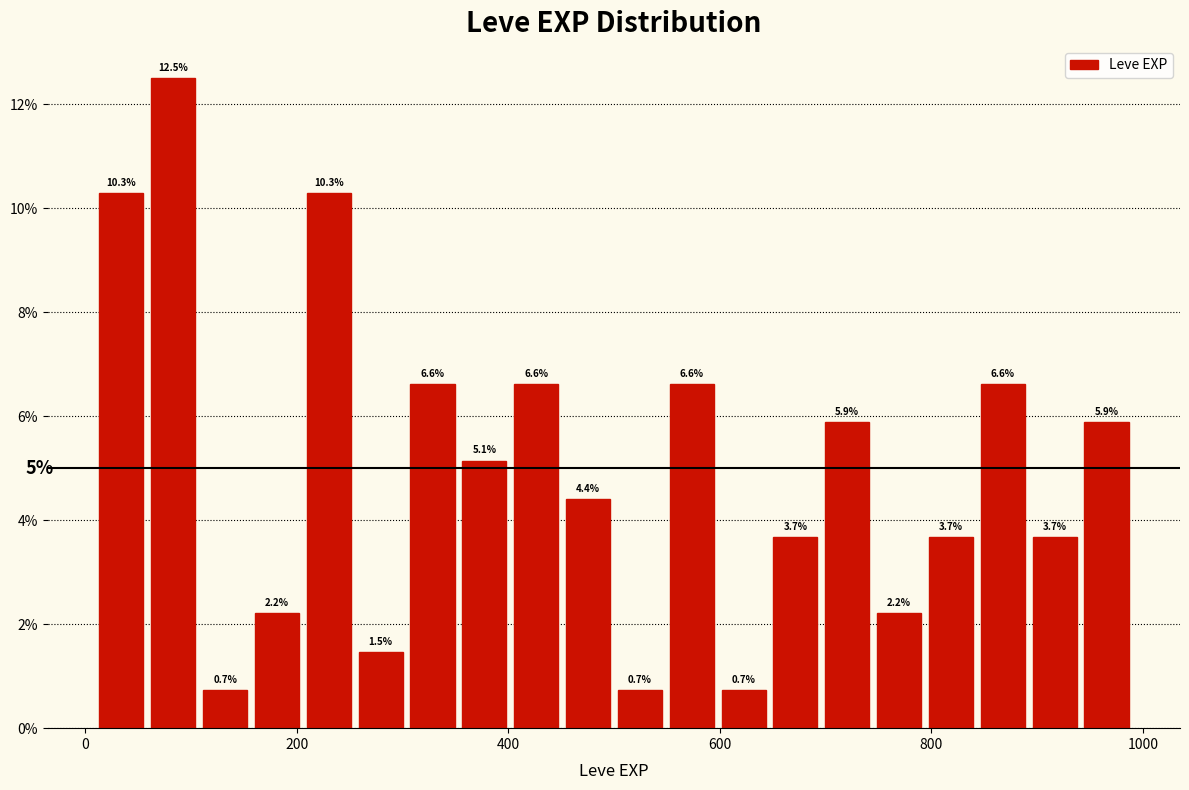

Around what value on the x-axis is the tallest bar? Give the approximate position of its centre, as read against the axis.

80